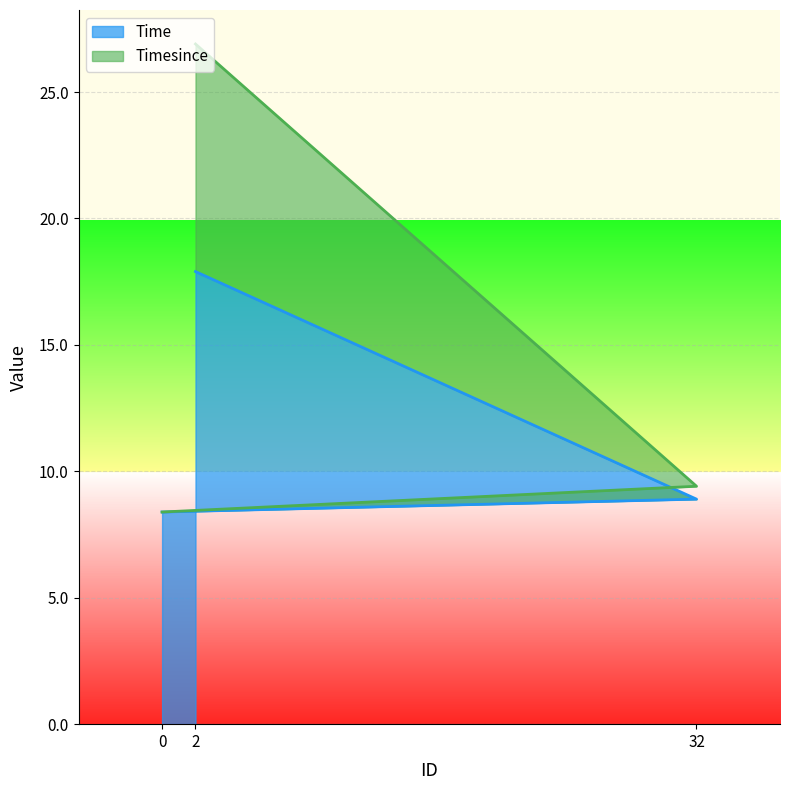

Count the number of data series in this chart.

2